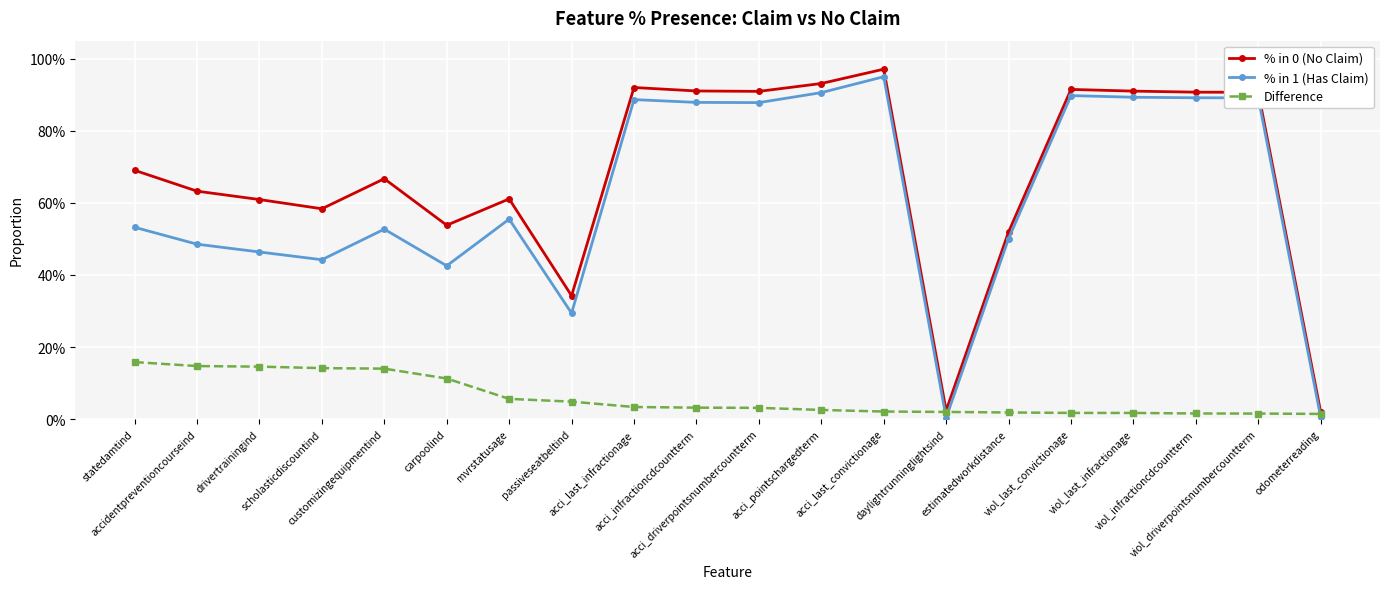

Where is the first local maximum for % in 1 (Has Claim)?

customizingequipmentind